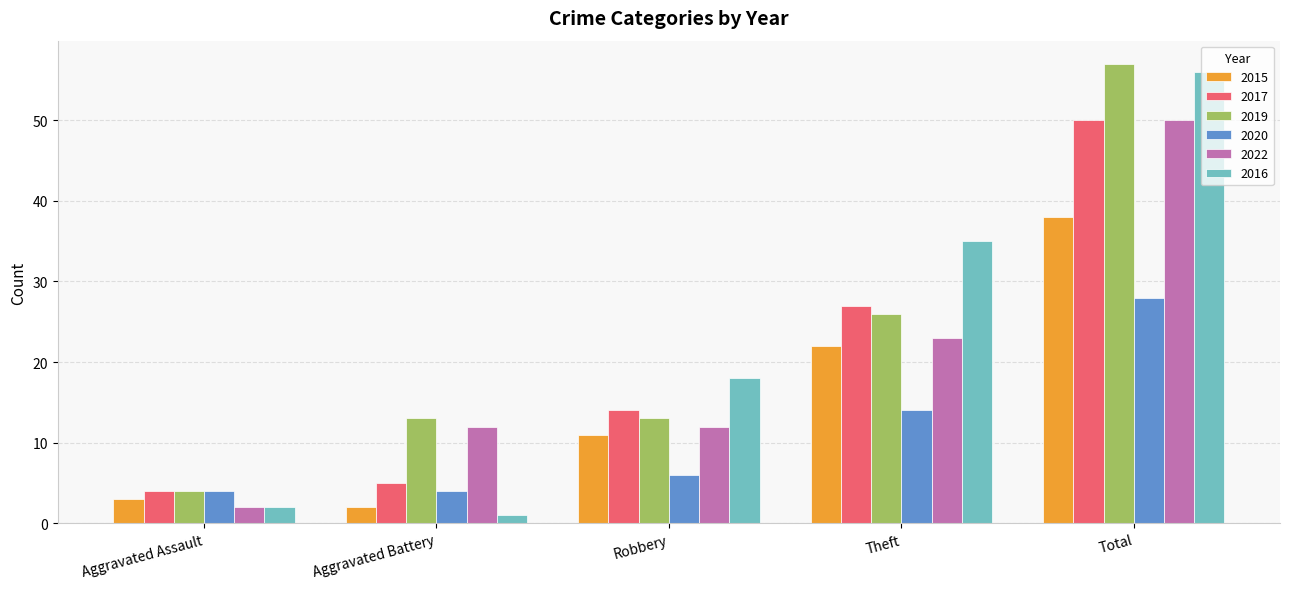

What is the sum of the 2020 values at Aggravated Battery and Total?

32